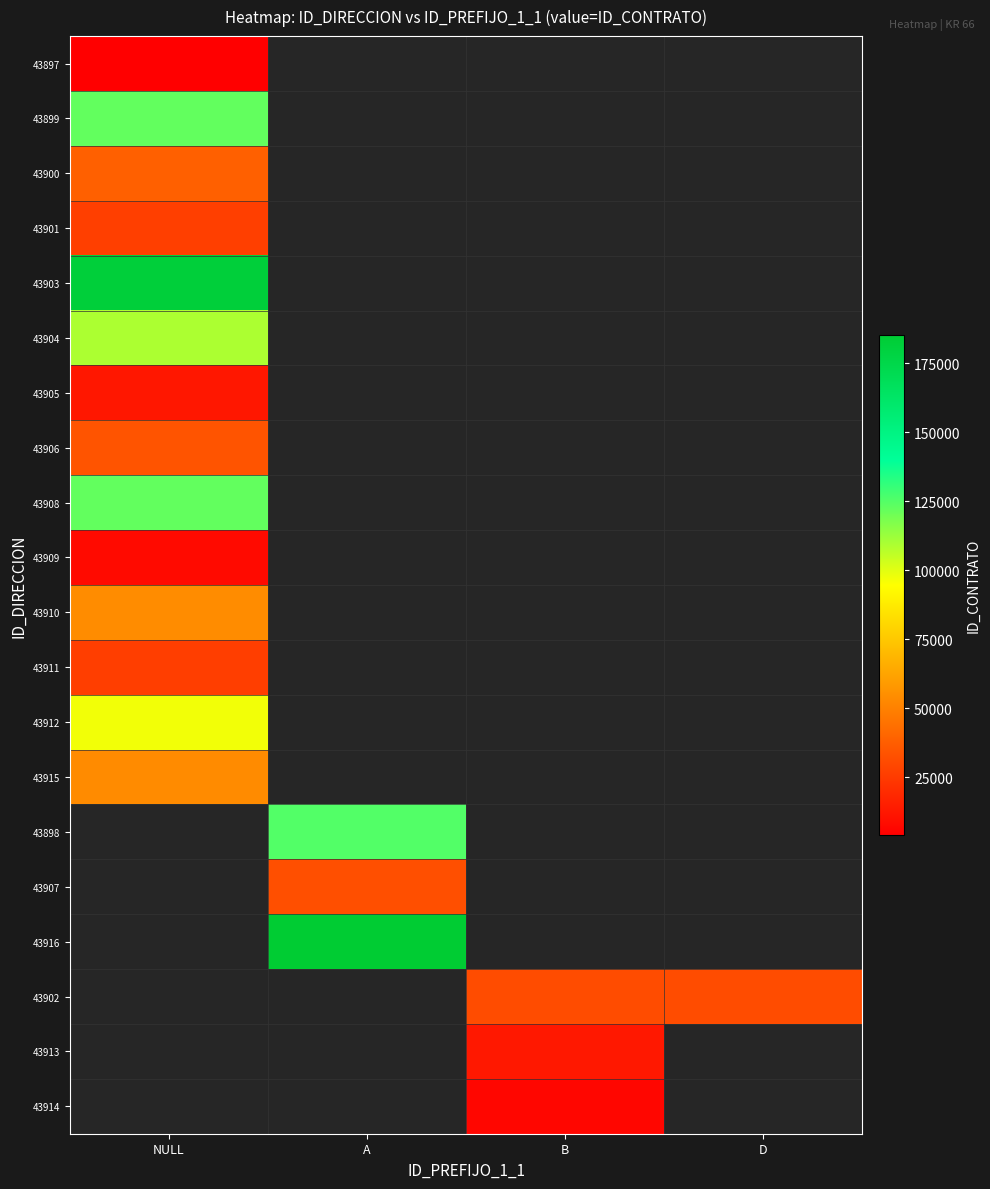

Which has a higher value, A or NULL?

NULL